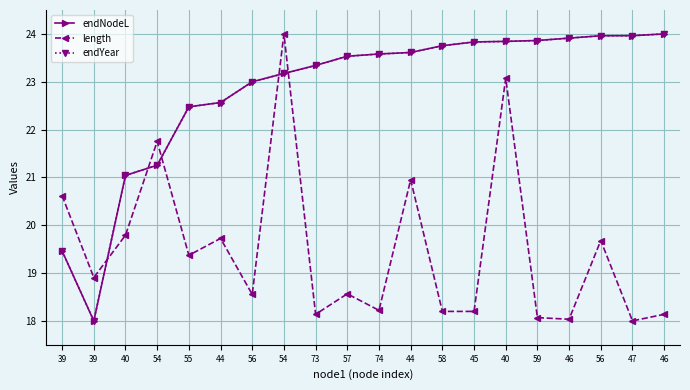

True or false: endNodeL has more than 1 points higher than both neighbors.

False